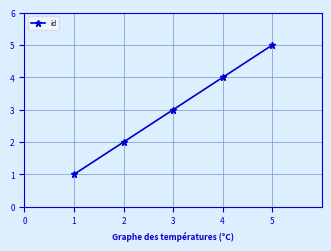

True or false: the data shows 3 at 1.

False